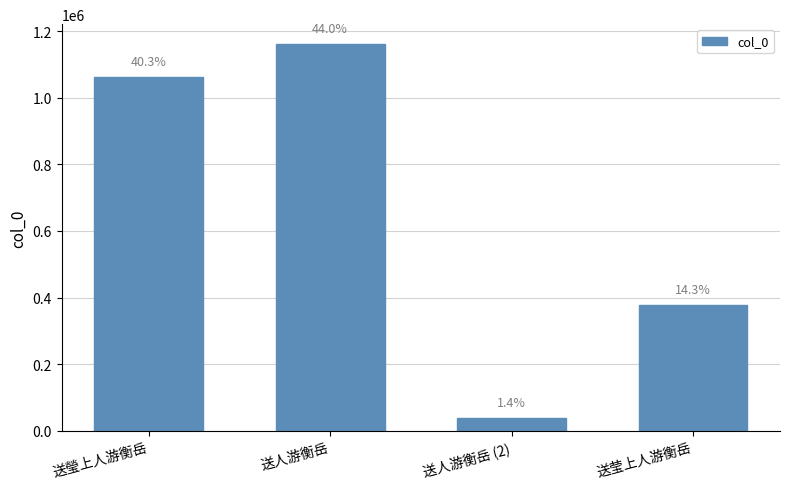

At which category does the chart reach its peak across all series?

送人游衡岳